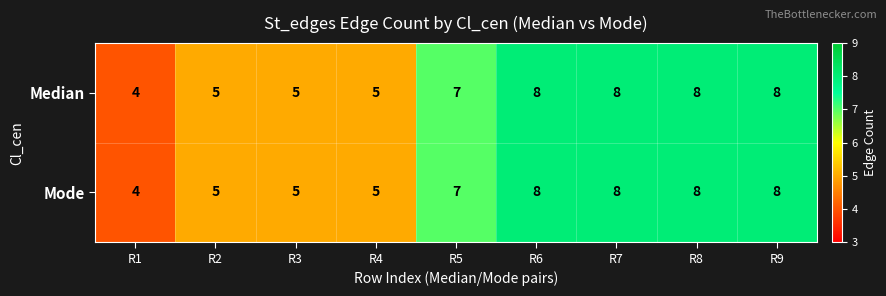

What is the maximum value shown in the chart?

8